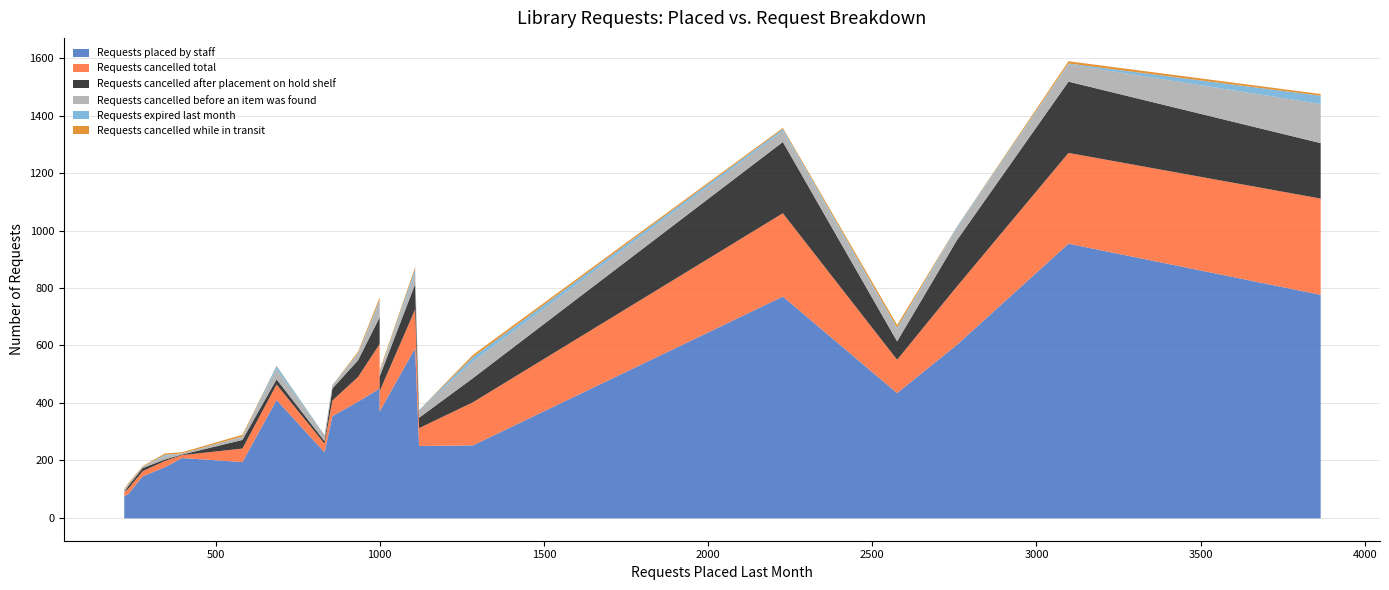

Which series changed the most between Bonner Springs City Library and Lyndon Carnegie Library?

Requests placed by staff